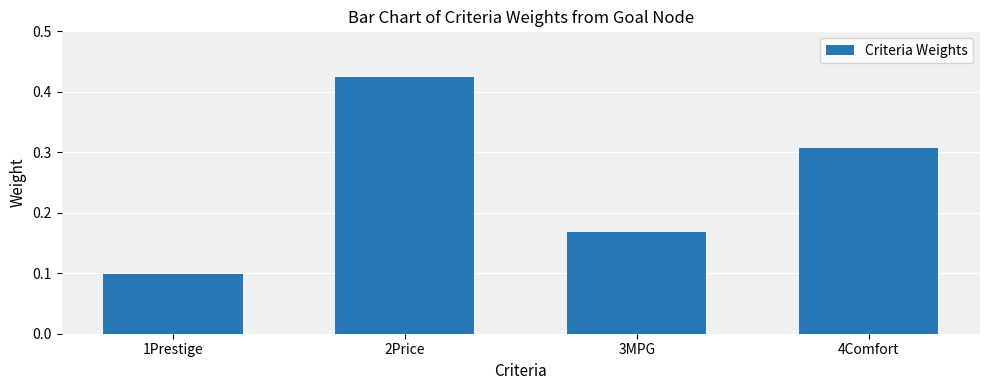

Count the number of categories in the chart.

4